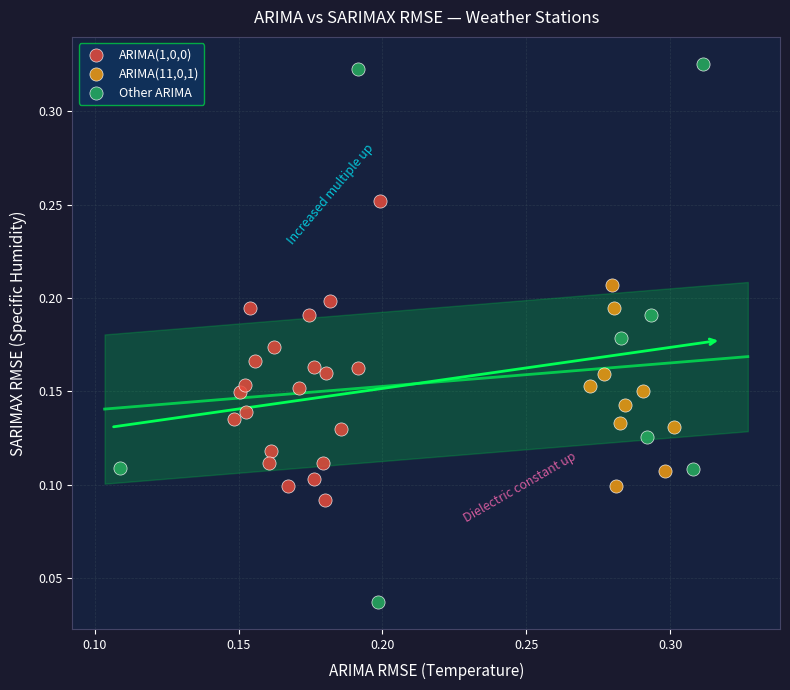

Which series contains the highest Y value?

Other ARIMA